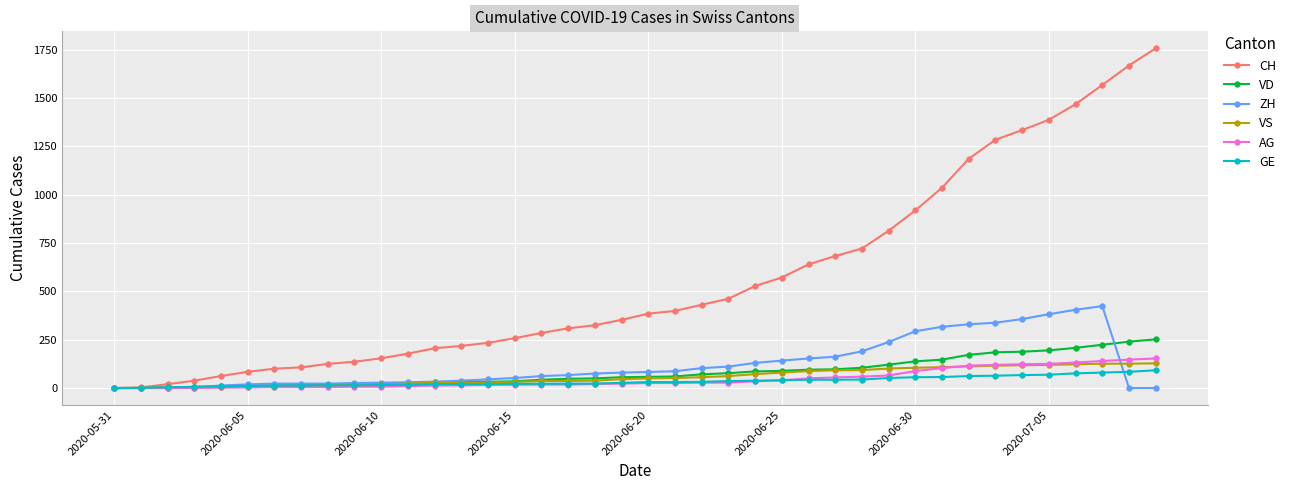

Which series has the largest range (max minus min)?

CH